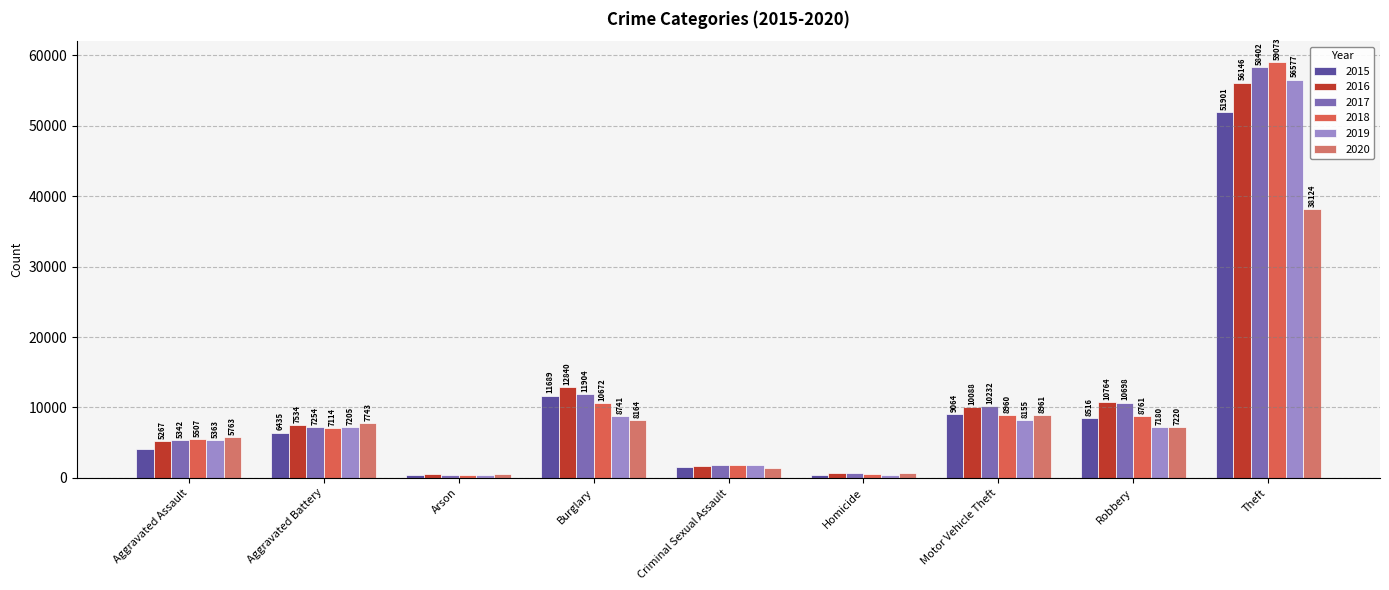

What is the label of the 5th bar from the right?

Criminal Sexual Assault